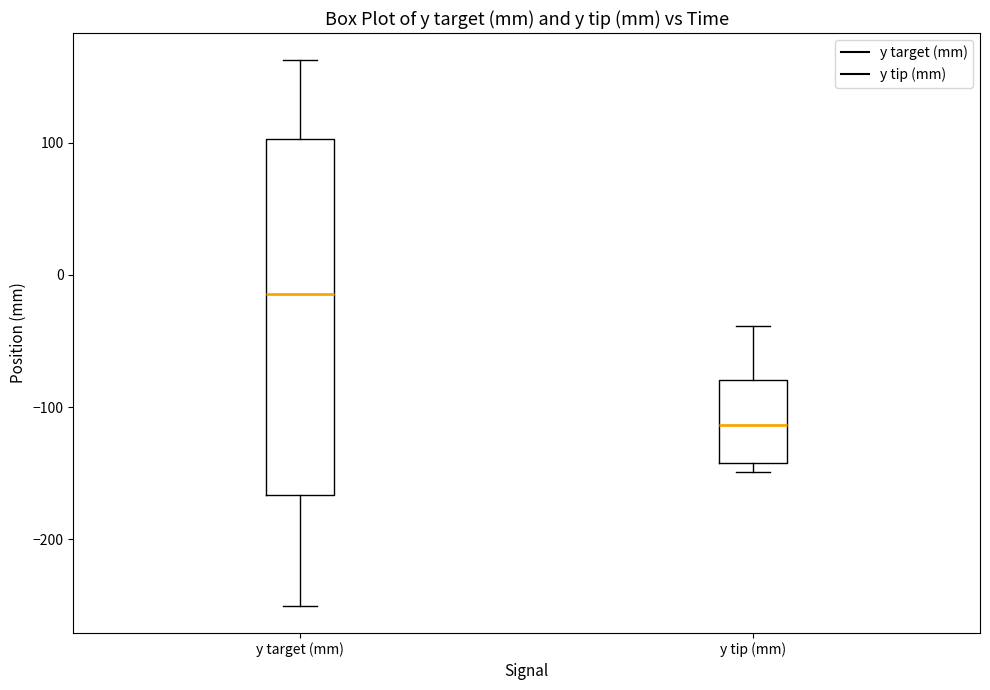

Reading left to right, read every box against the y-axis: the position of its median line, the range the box covers, and the ends of its whiskers. The values are not printed on the chart, so give them approximately, as read against the axis.

y target (mm): median -10, box -170 to 100, whiskers -250 to 160
y tip (mm): median -110, box -140 to -80, whiskers -150 to -40